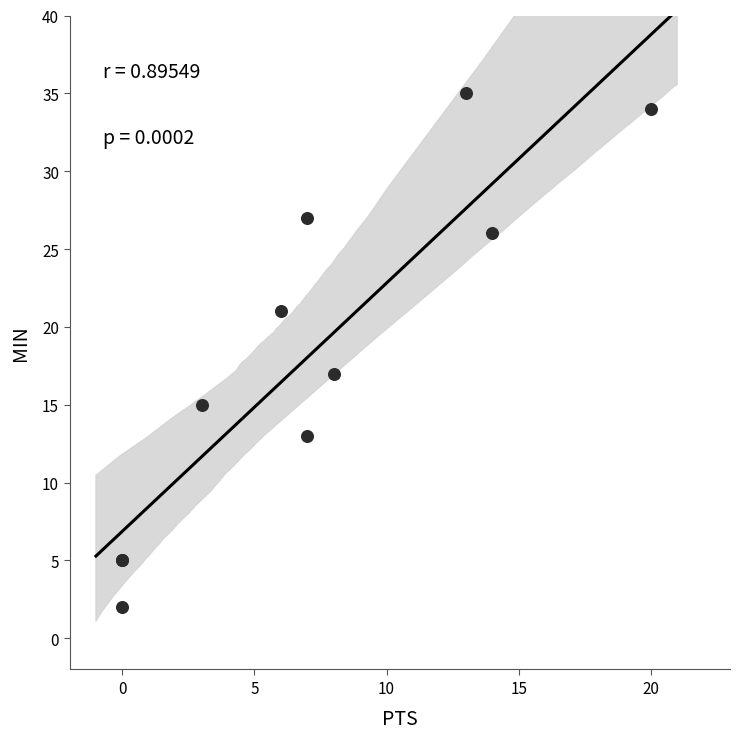

What Y value in the scatter plot is closest to 18?

17